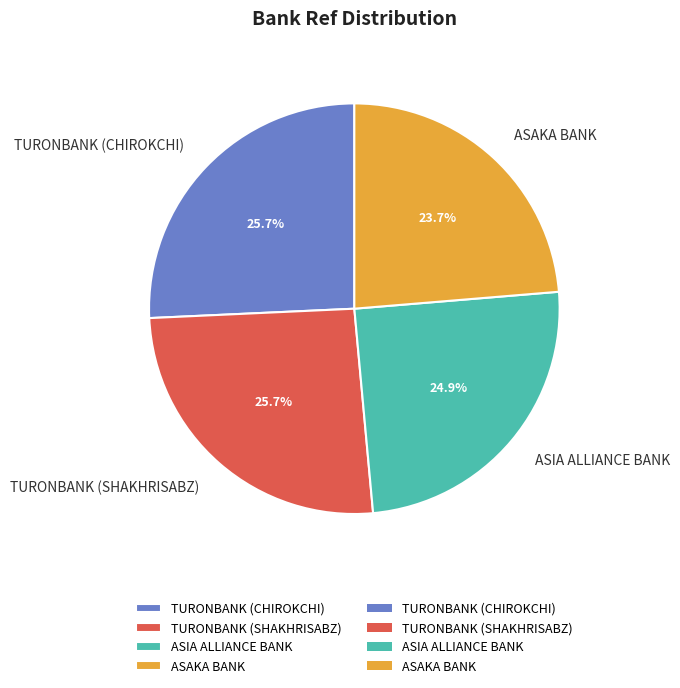

Does any single category account for the majority?

No